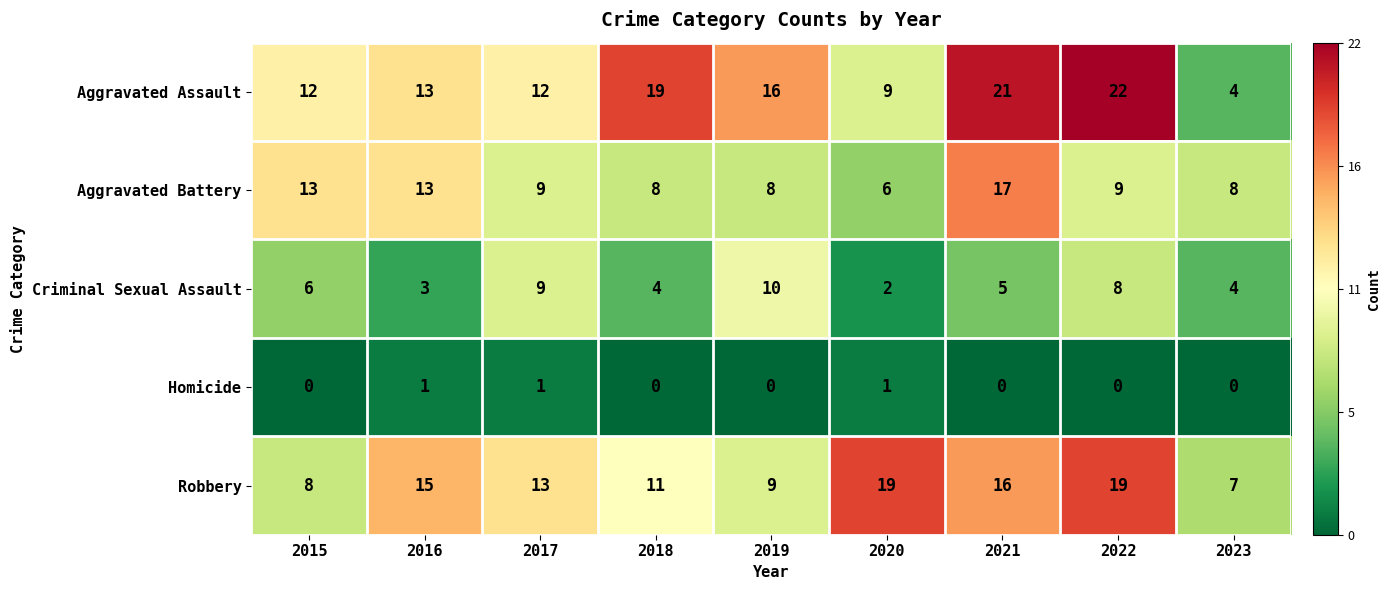

At which label does Aggravated Battery reach its peak?

2021